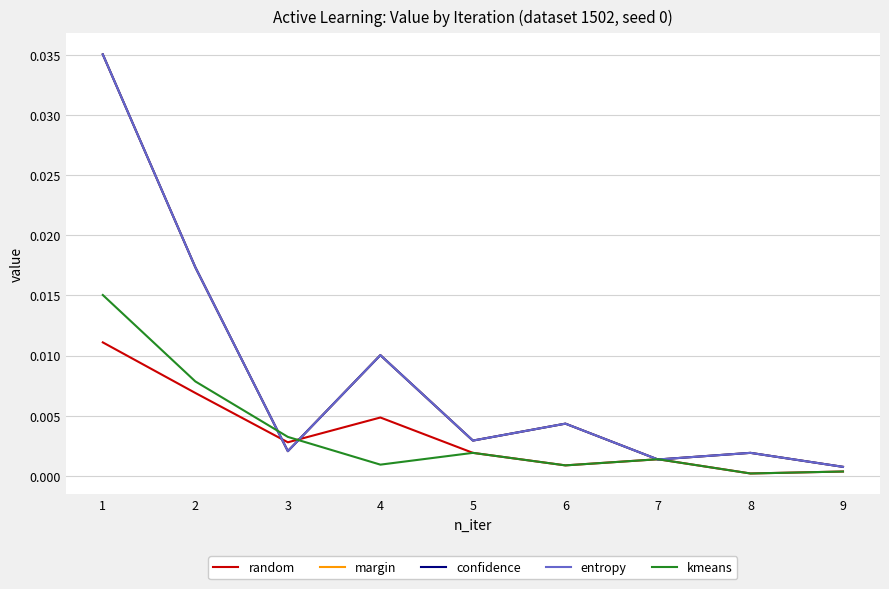

Which category has the highest value across all series?

1